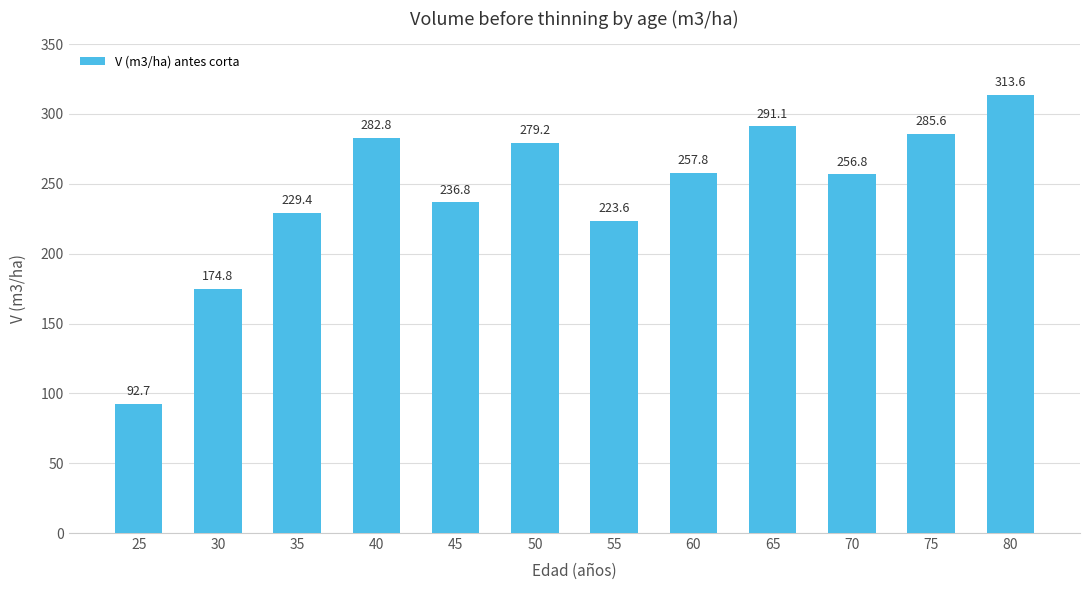

How many distinct data groups are displayed?

1